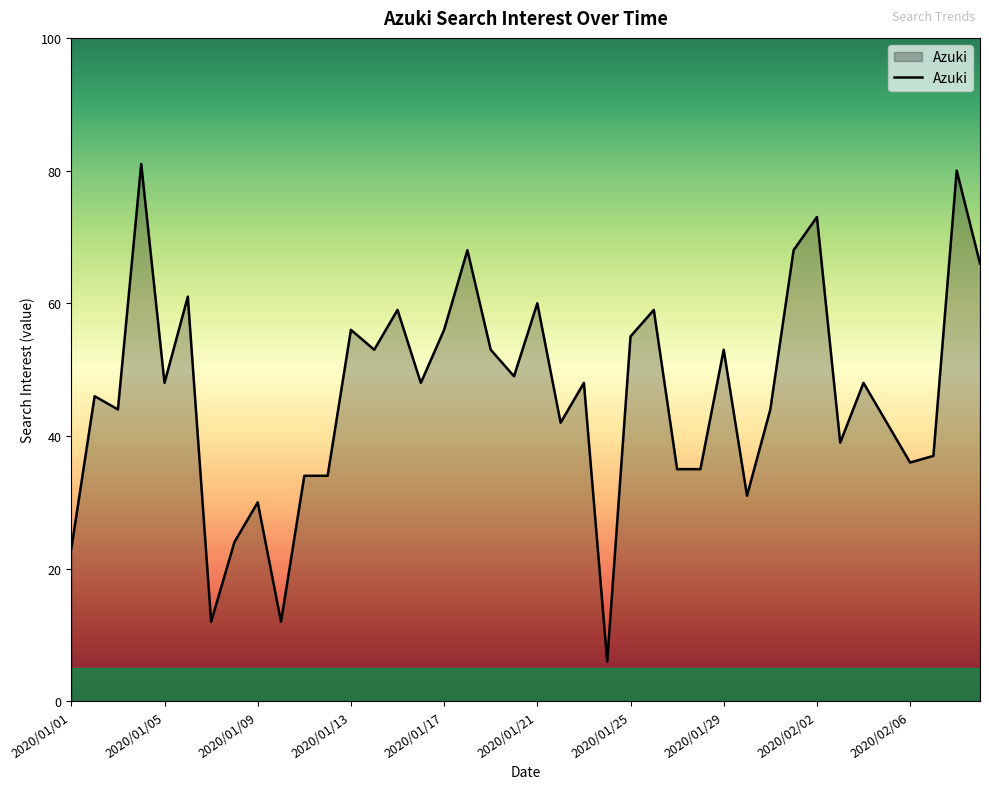

What is the smallest value displayed?

6